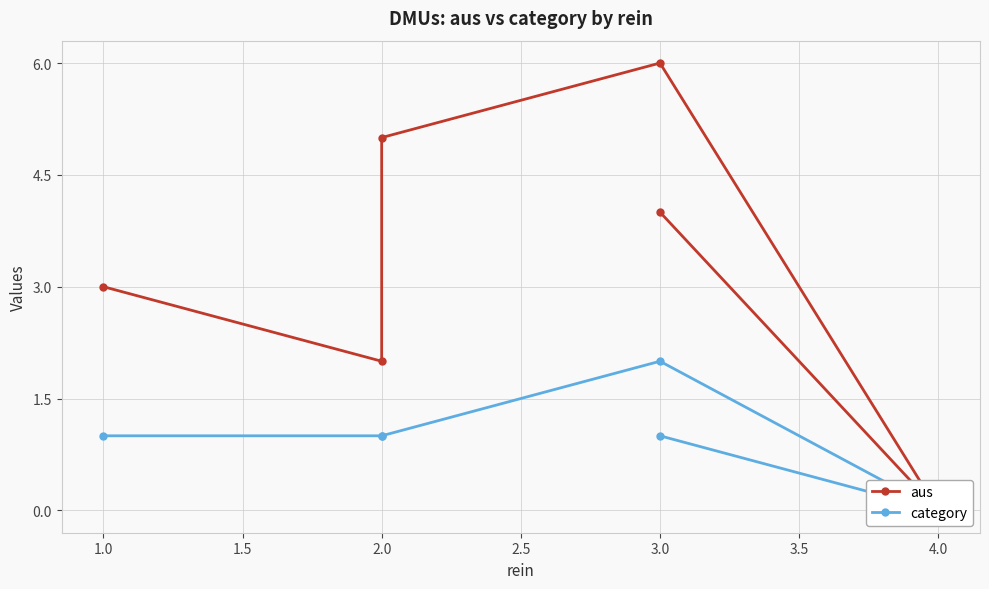

How many series are shown in this chart?

2